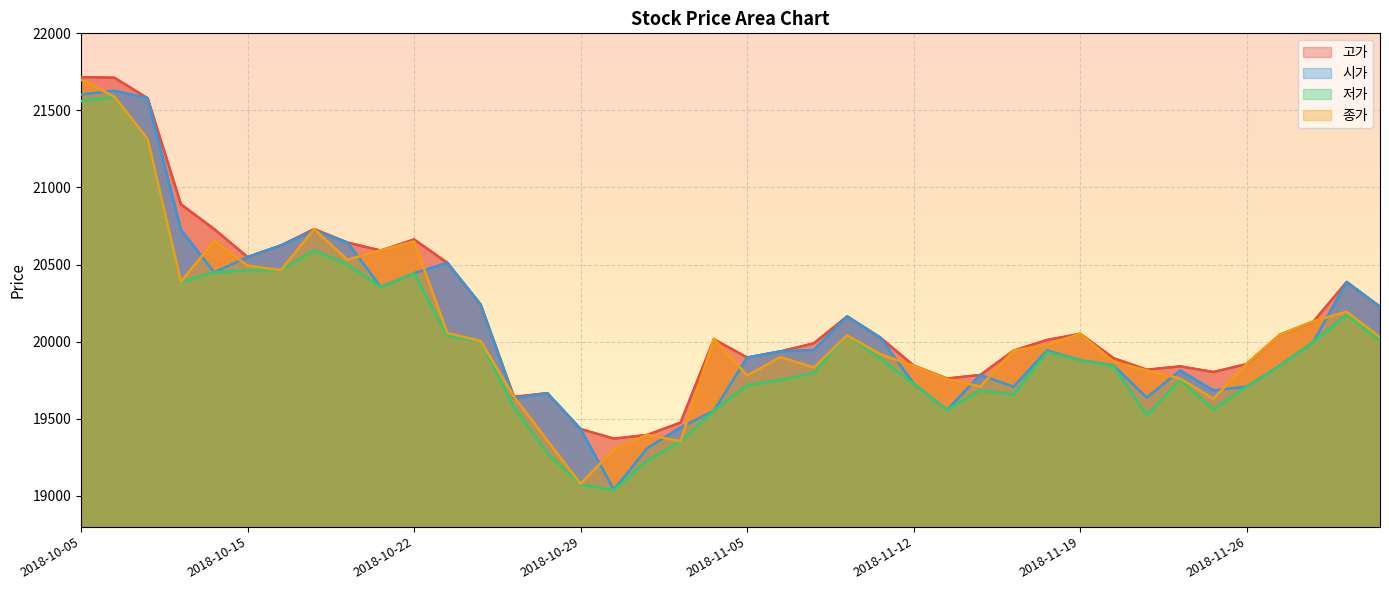

Reading right to left, list all the values displayed in this chart.

고가: 20226	20387	20130	20046	19855	19803	19840	19818	19893	20051	20011	19942	19784	19761	19845	20026	20164	19989	19937	19897	20016	19475	19395	19371	19433	19666	19642	20240	20511	20663	20591	20643	20730	20624	20549	20730	20891	21579	21712	21716
시가: 20226	20387	19999	19845	19708	19684	19813	19637	19845	19880	19942	19708	19784	19557	19727	20026	20164	19946	19937	19897	19552	19443	19309	19039	19433	19666	19632	20240	20511	20444	20354	20643	20720	20624	20549	20449	20725	21579	21627	21603
저가: 20007	20174	19999	19845	19708	19561	19751	19523	19840	19880	19932	19656	19684	19557	19727	19889	20041	19798	19751	19718	19552	19352	19228	19039	19072	19277	19575	20003	20036	20444	20354	20501	20591	20463	20463	20449	20387	21313	21588	21560
종가: 20028	20194	20133	20046	19858	19629	19761	19813	19870	20051	19979	19942	19709	19757	19843	19919	20041	19833	19900	19781	20019	19354	19396	19302	19078	19359	19643	20004	20056	20650	20593	20531	20730	20464	20493	20654	20389	21314	21590	21699